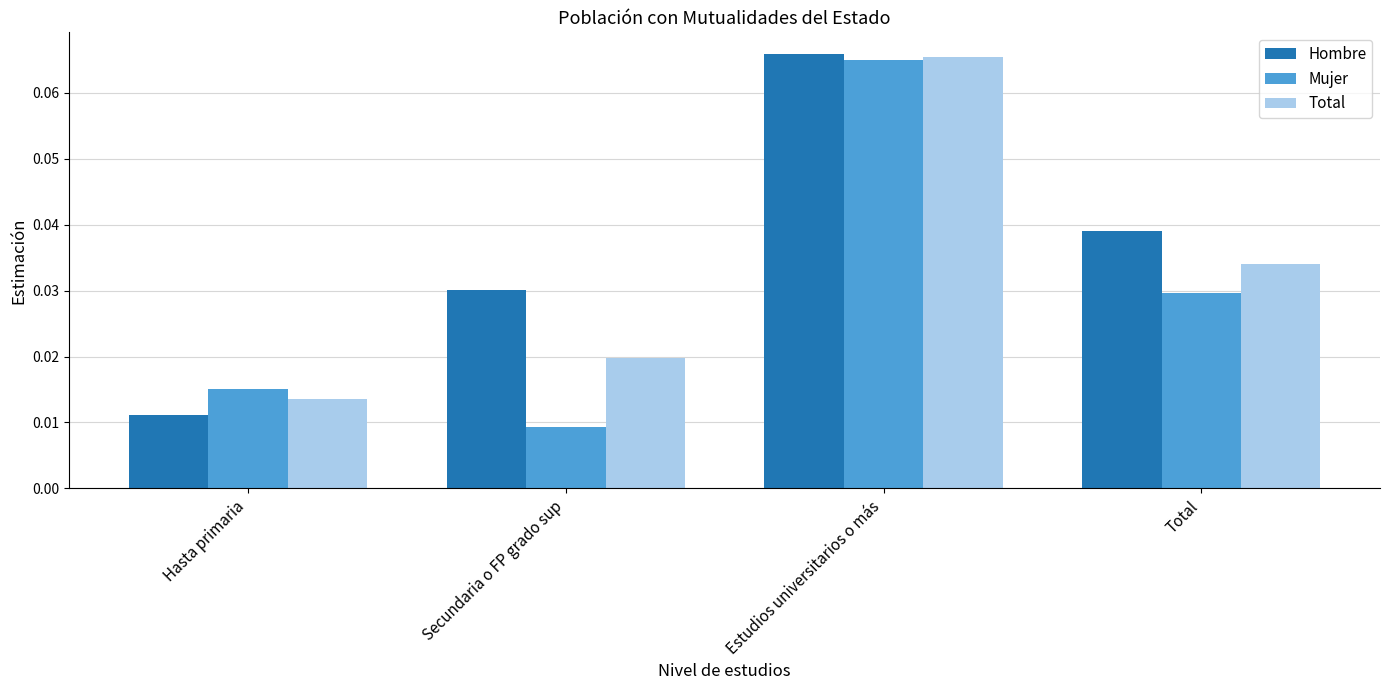

Which label corresponds to the smallest value in the chart?

Secundaria o FP grado sup